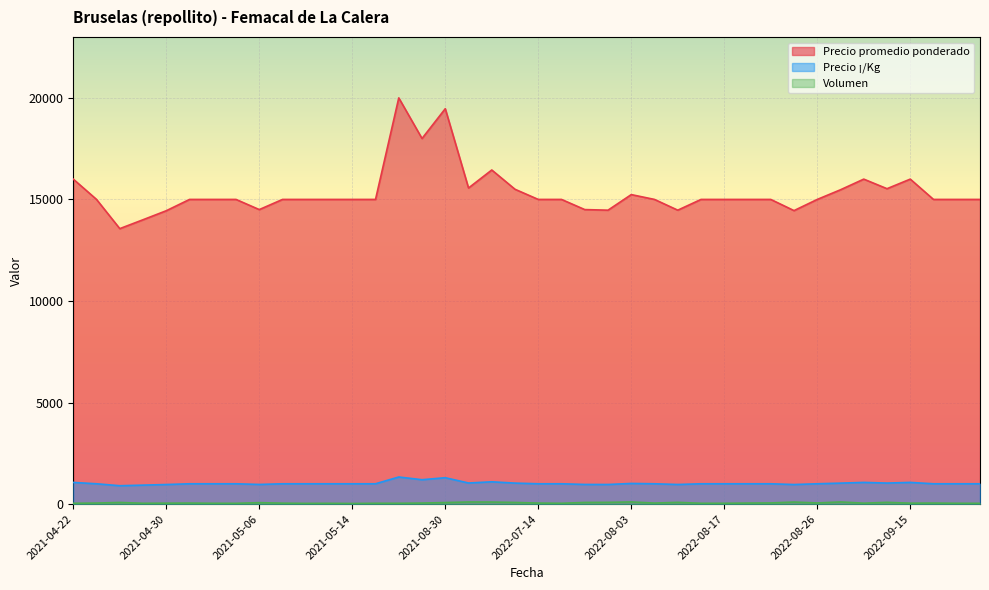

How many lines are shown in the chart?

3